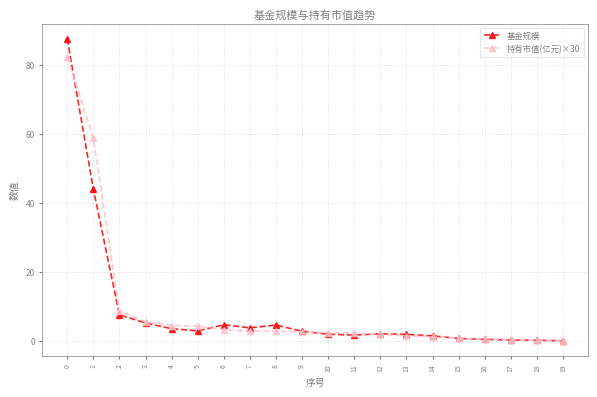

What is the sum of all 基金规模 values?

178.3